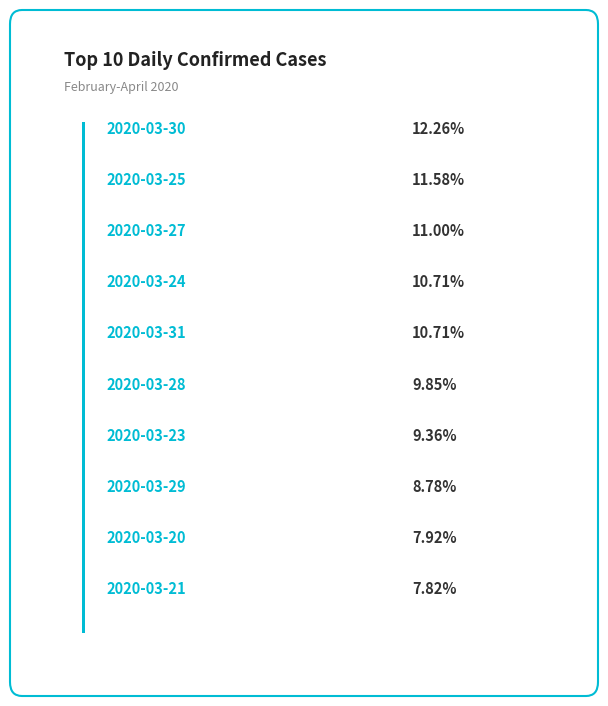

What is the ratio of the value at 2020-03-25 to the value at 2020-03-28?

1.2